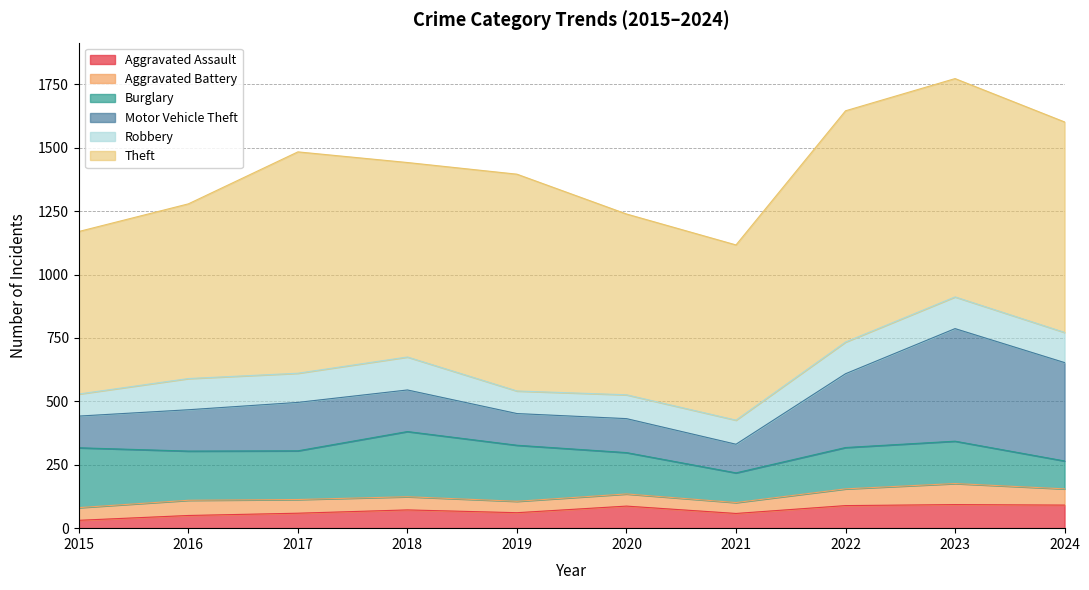

Reading left to right, transcribe all the data shown in this chart.

Aggravated Assault: 2015=31	2016=50	2017=59	2018=72	2019=61	2020=87	2021=58	2022=89	2023=93	2024=91
Aggravated Battery: 2015=50	2016=60	2017=54	2018=52	2019=45	2020=48	2021=43	2022=66	2023=83	2024=64
Burglary: 2015=236	2016=194	2017=192	2018=257	2019=221	2020=163	2021=117	2022=163	2023=167	2024=110
Motor Vehicle Theft: 2015=125	2016=163	2017=191	2018=164	2019=125	2020=134	2021=113	2022=291	2023=444	2024=388
Robbery: 2015=87	2016=123	2017=115	2018=130	2019=89	2020=94	2021=95	2022=125	2023=125	2024=119
Theft: 2015=641	2016=689	2017=873	2018=767	2019=855	2020=713	2021=691	2022=912	2023=861	2024=830